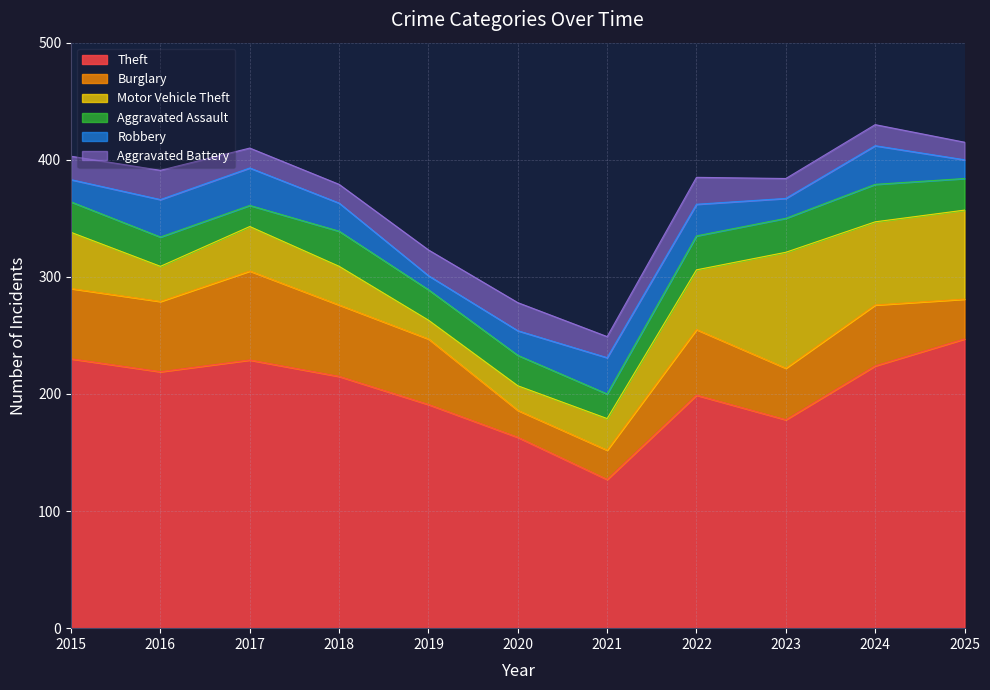

Is the value of Theft at 2022 greater than the value of Motor Vehicle Theft at 2017?

Yes